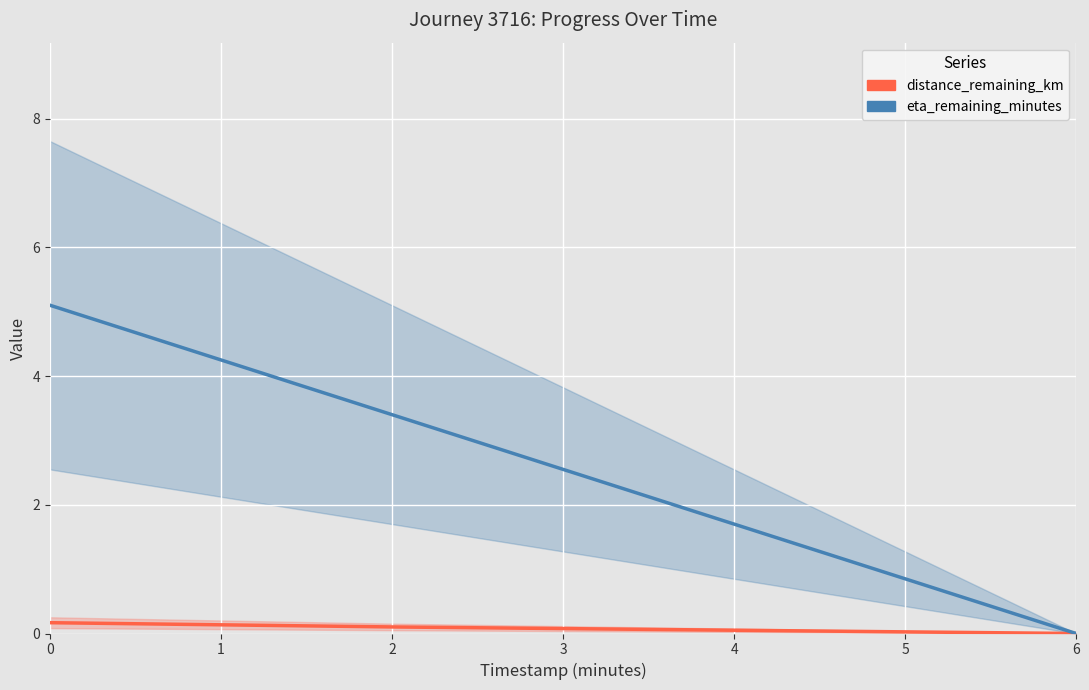

Which series changed the most between 0 and 6?

eta_remaining_minutes